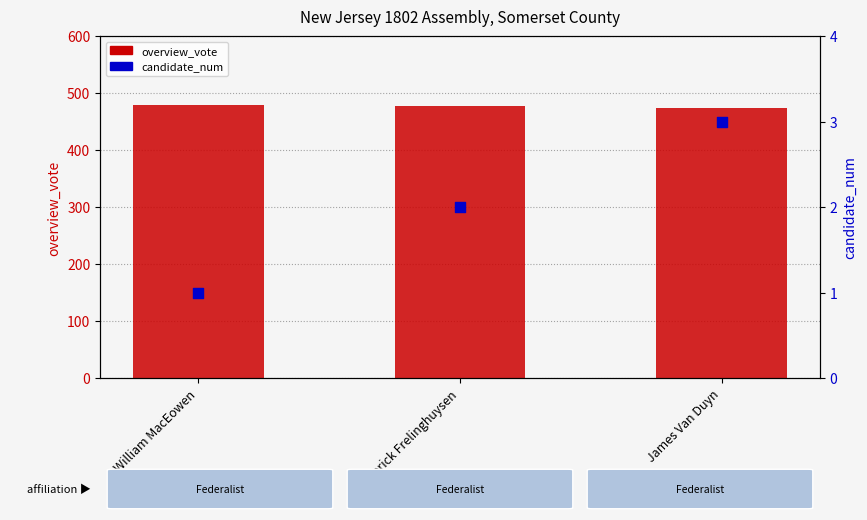

What is the total value across all series at William MacEowen?

480